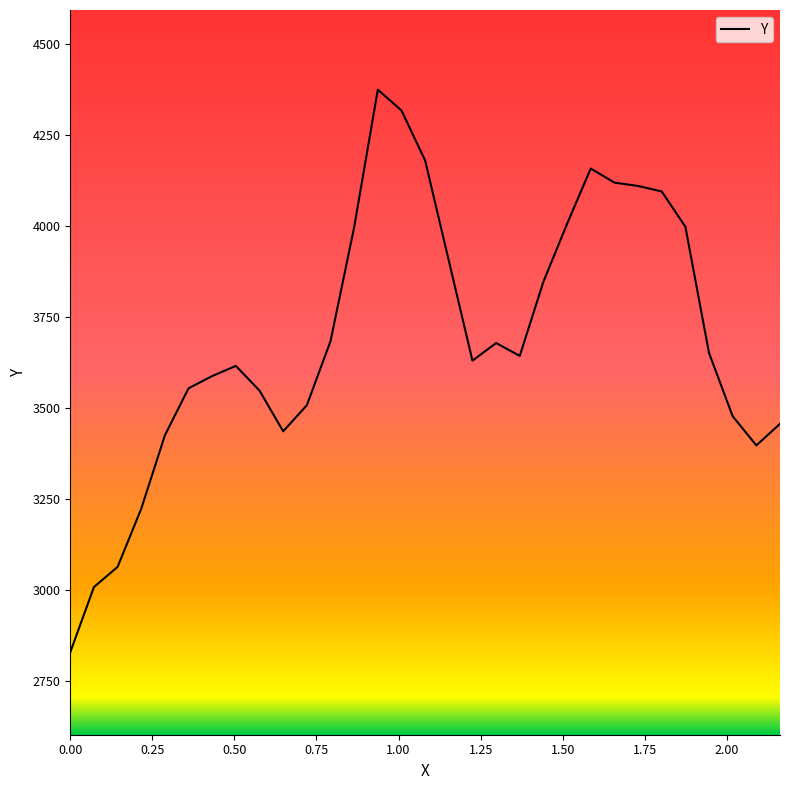

What is the greatest value displayed?

4374.2